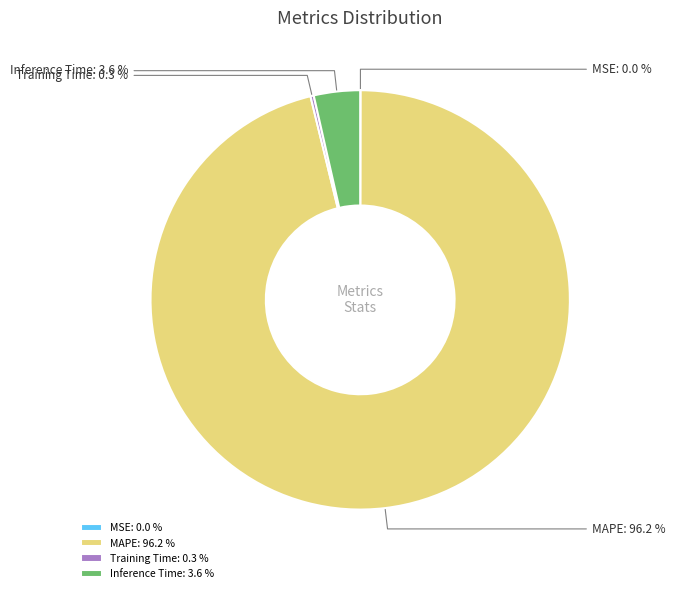

To the nearest percent, what is the average slice percentage?

25%